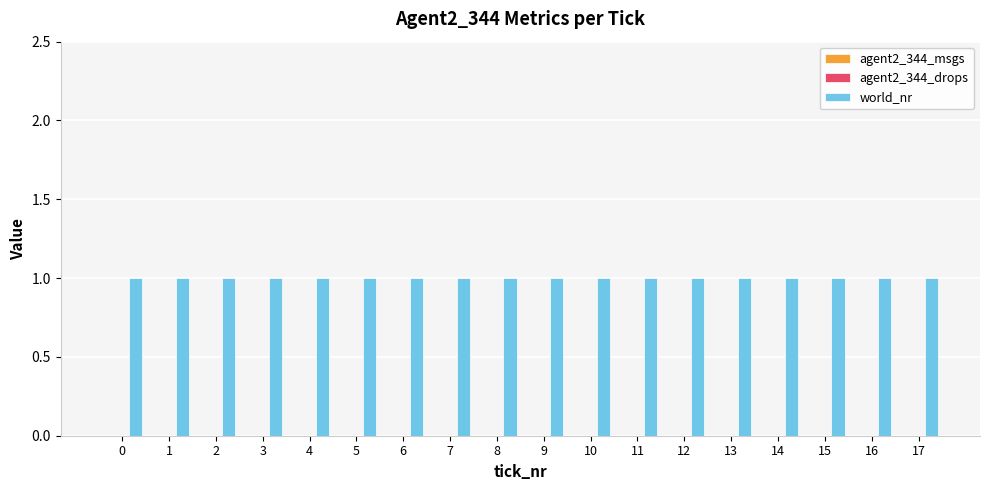

How many groups of bars are there?

18